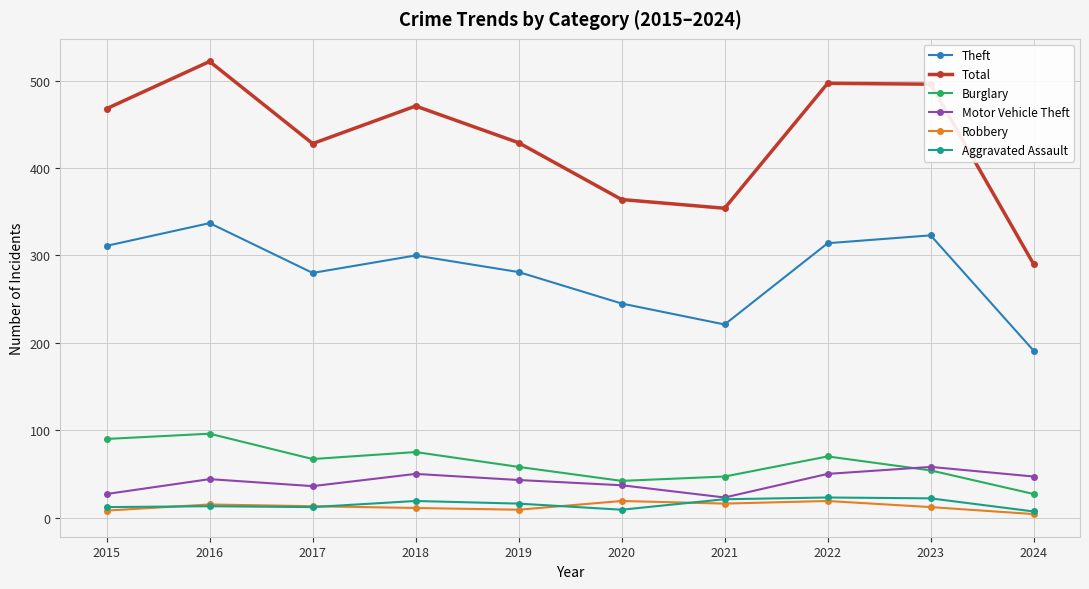

What is the maximum value shown in the chart?

522